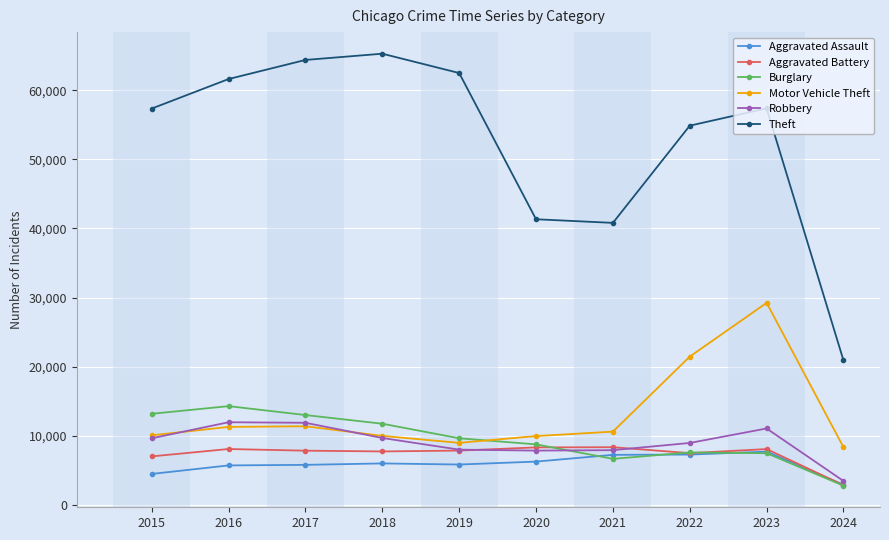

At which category is the sum across all series the highest?

2023